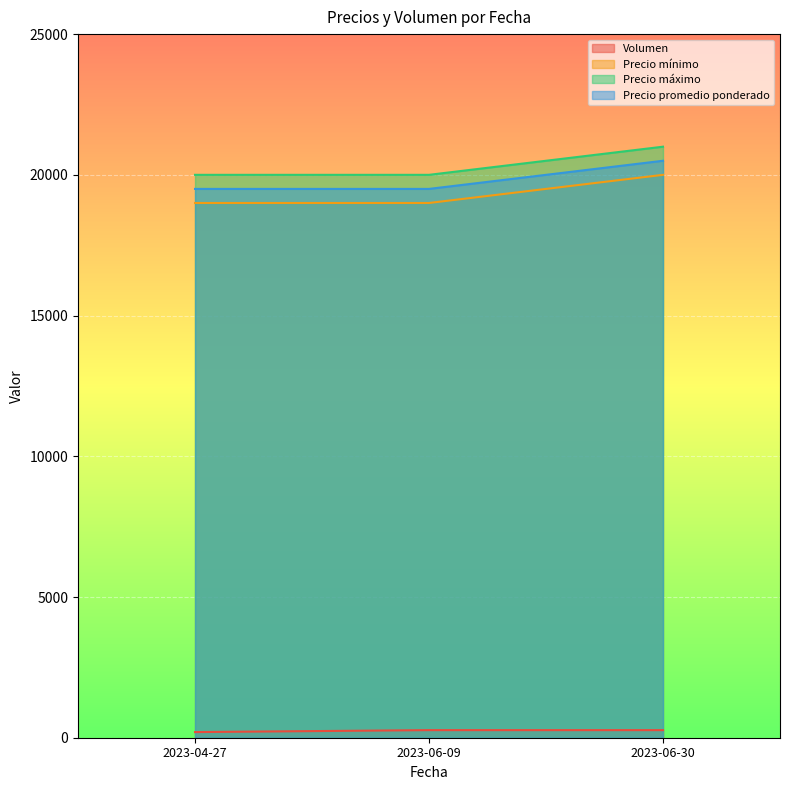

At which category does the chart reach its minimum across all series?

2023-04-27